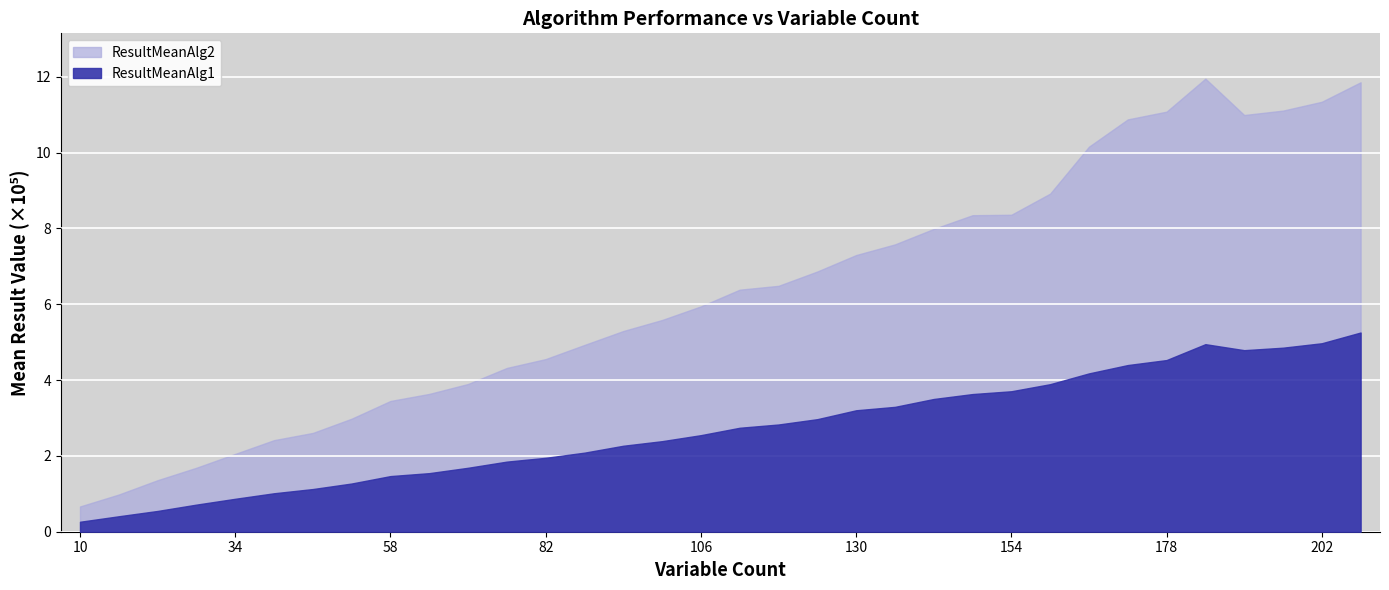

What is the maximum value shown in the chart?

1195243